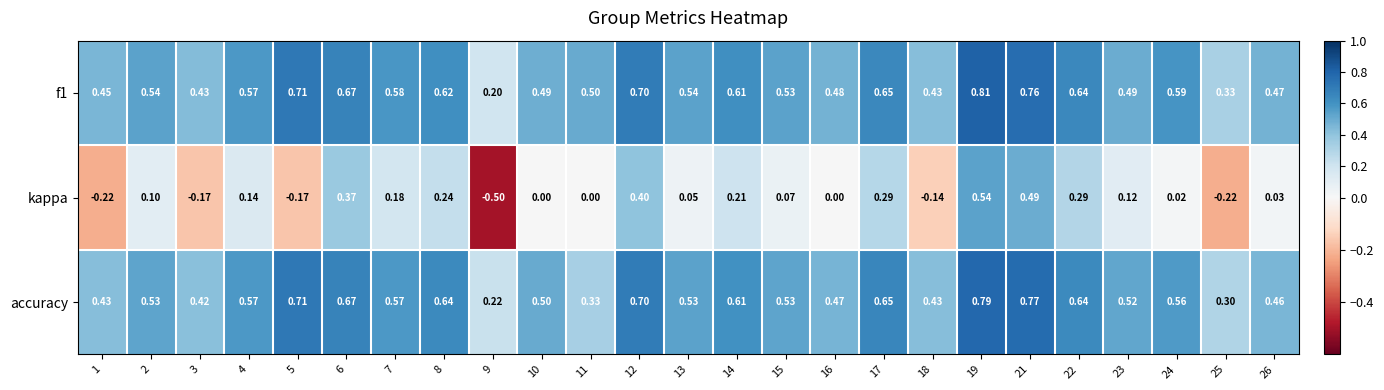

Is the value of kappa at 2 greater than the value of accuracy at 23?

No